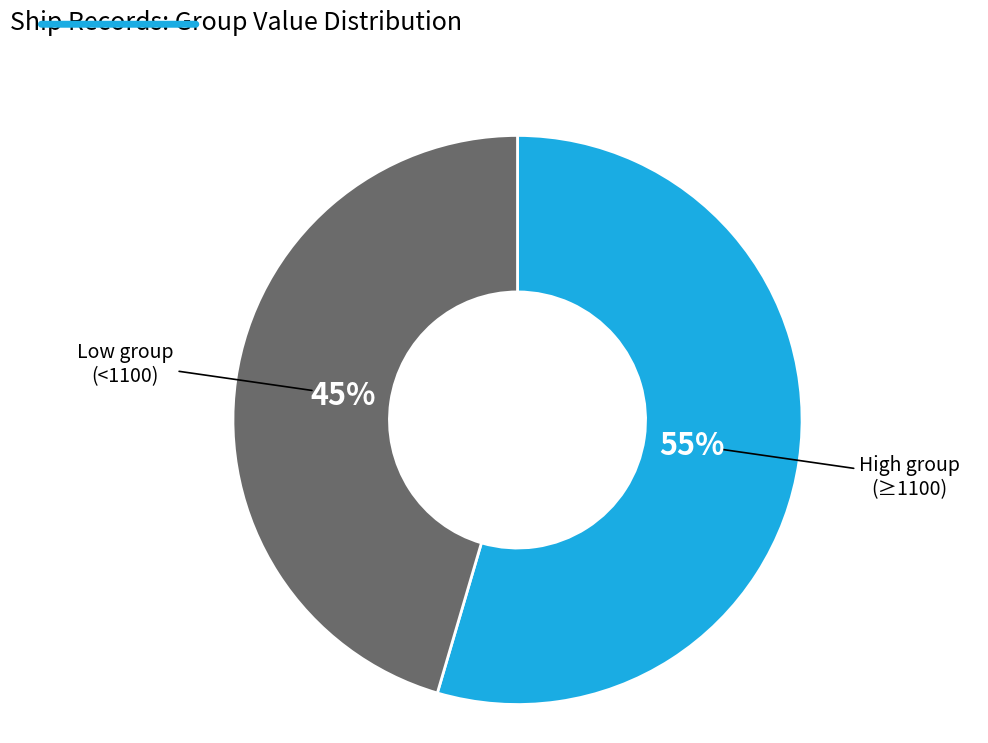

To the nearest percent, what is the average slice percentage?

50%